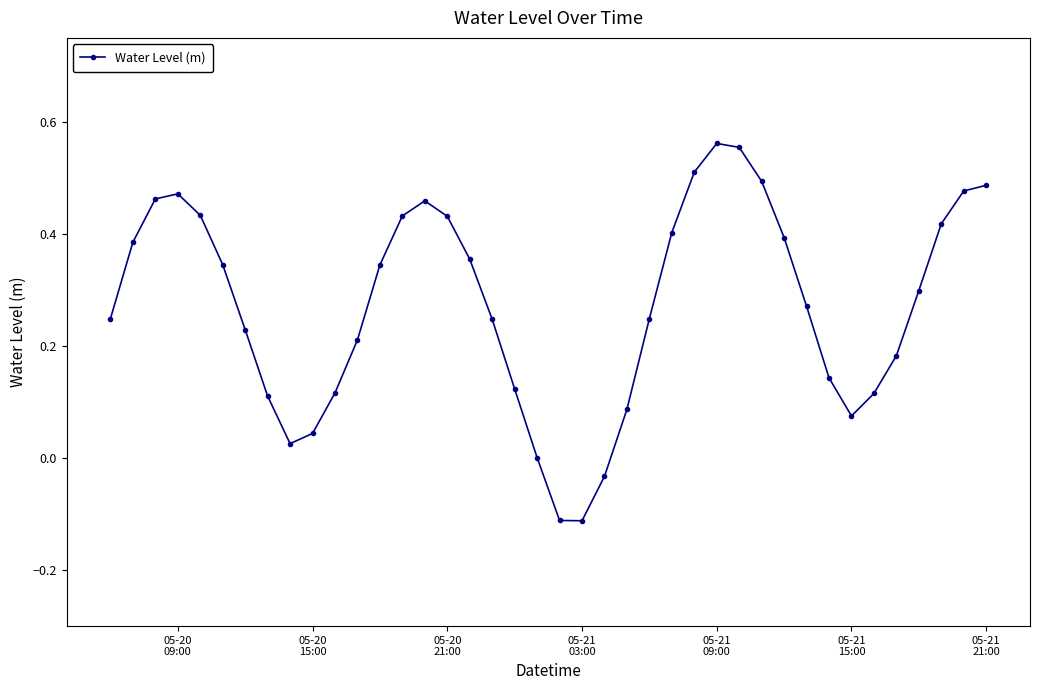

Does the chart have visible grid lines?

No